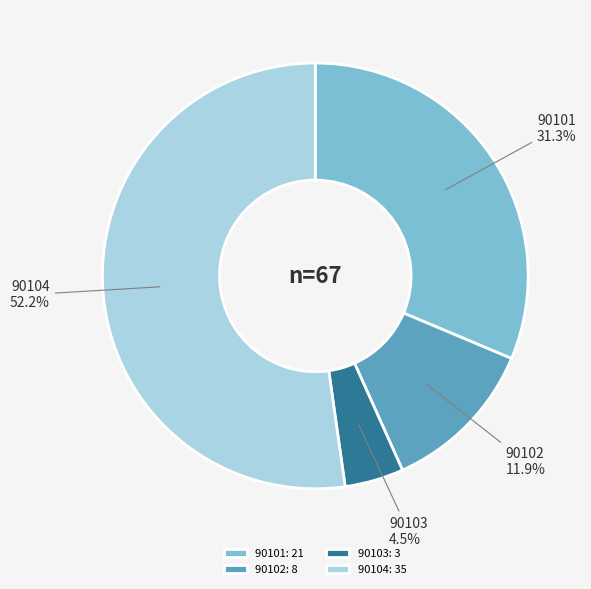

Which category accounts for the majority?

90104: 35